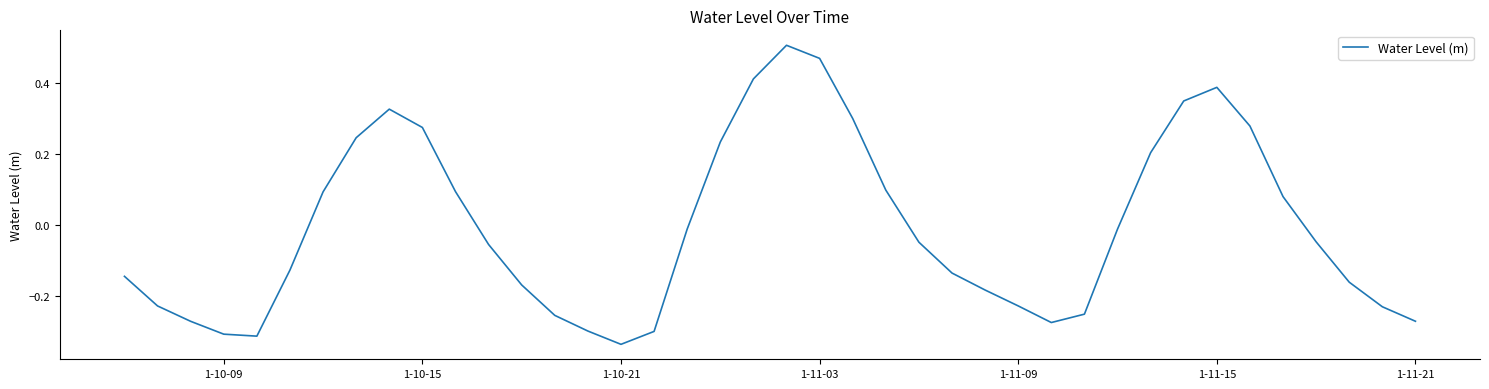

What is the difference between the maximum and minimum values?

0.8